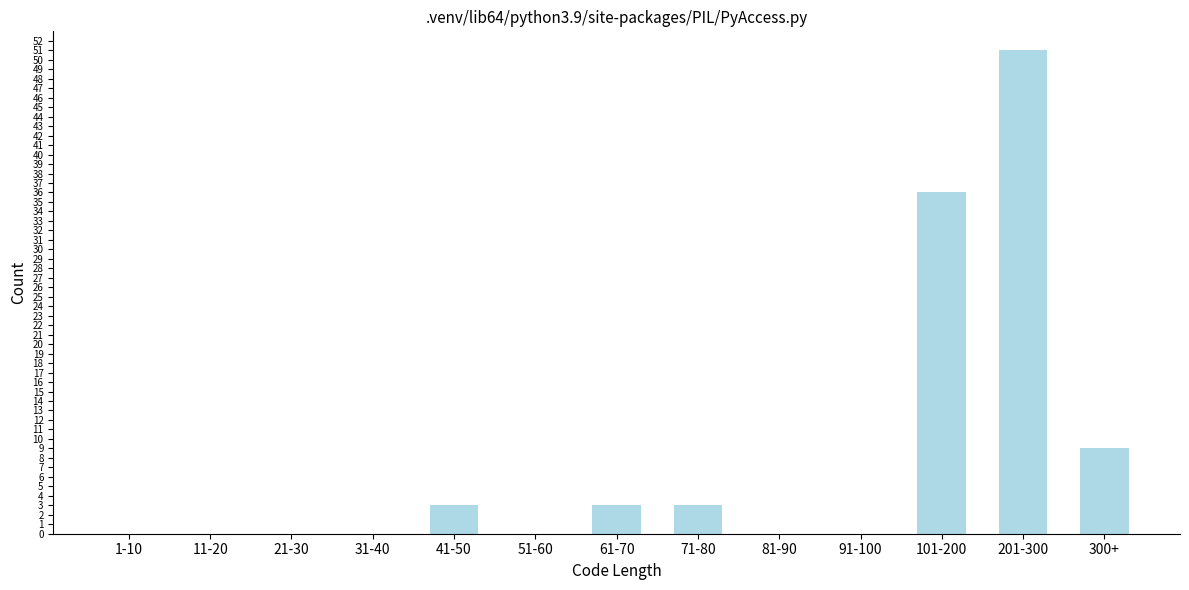

Reading right to left, what are all the values shown in this chart?

300+=9	201-300=51	101-200=36	91-100=0	81-90=0	71-80=3	61-70=3	51-60=0	41-50=3	31-40=0	21-30=0	11-20=0	1-10=0